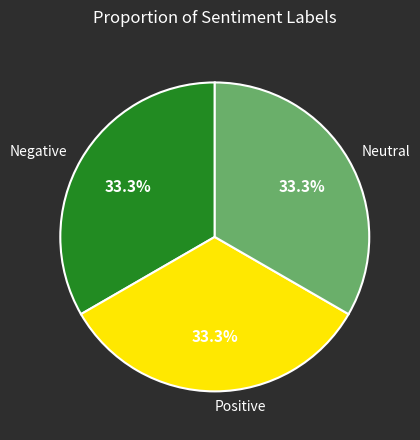

To the nearest percent, what portion does Positive represent?

33%